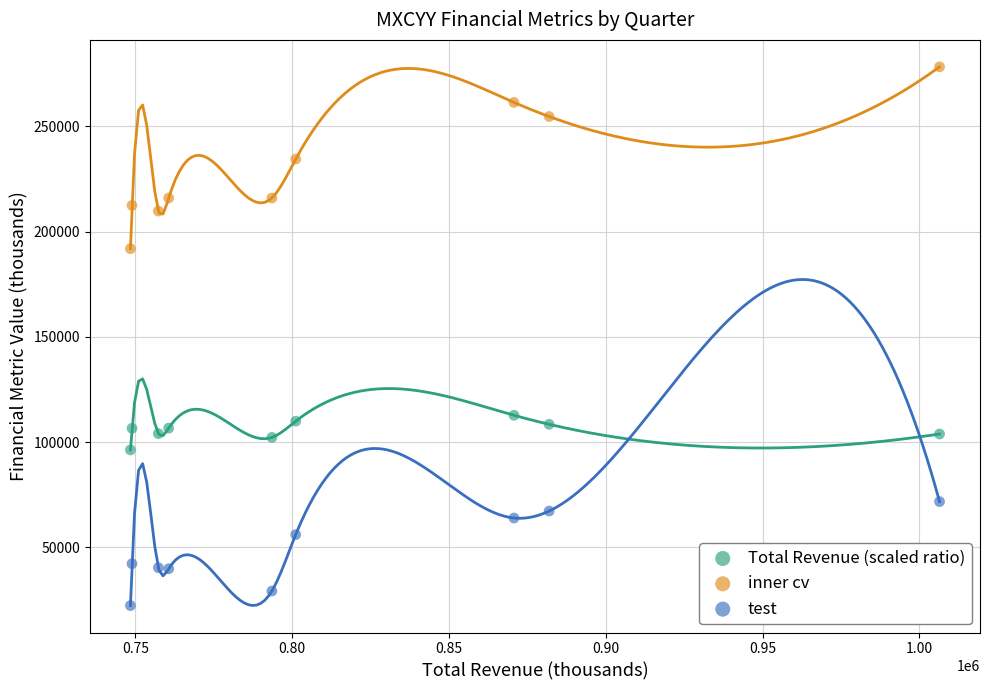

Which series contains the highest Y value?

inner cv